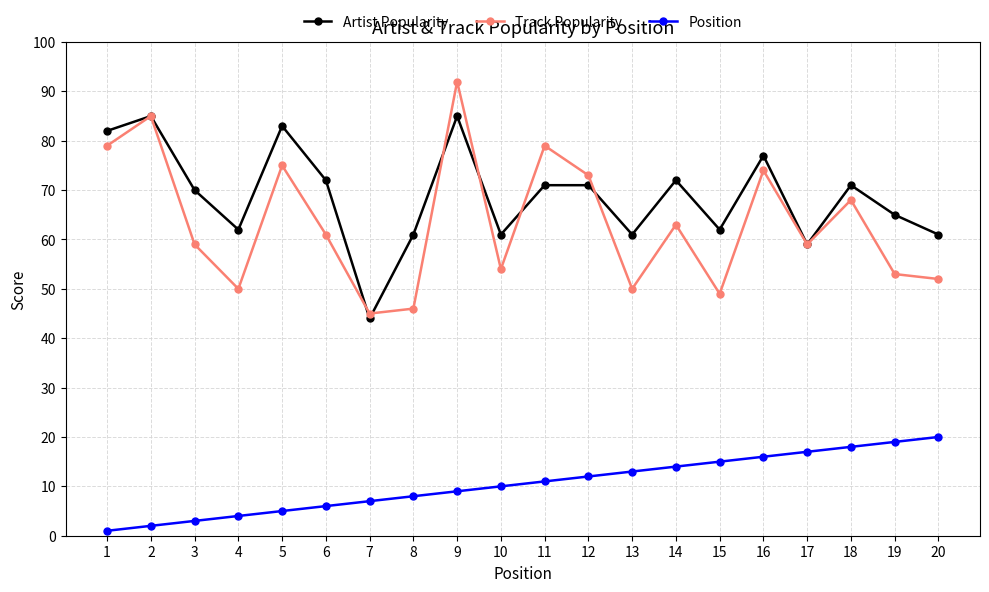

What is the approximate value of Artist Popularity at 11, to the nearest 10?

70